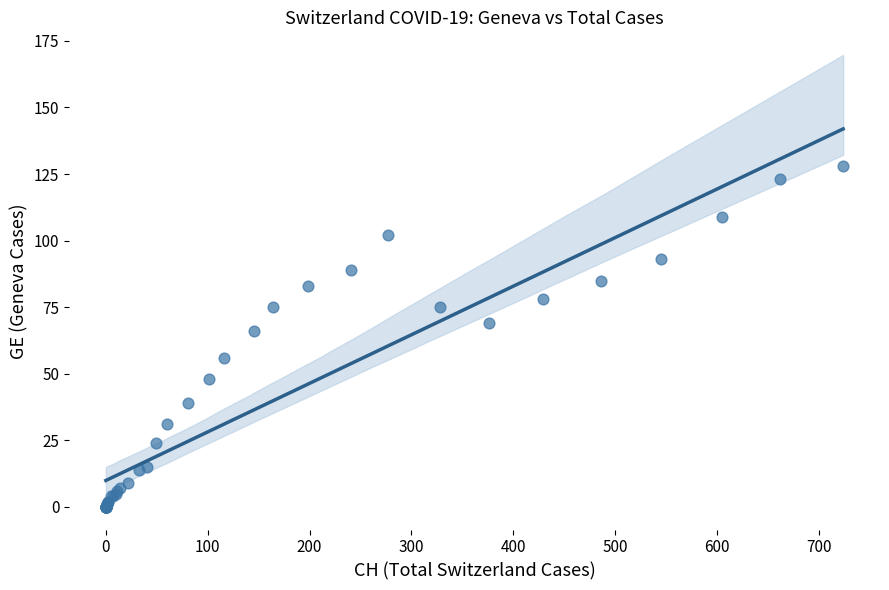

What Y value in the scatter plot is closest to 64?

66